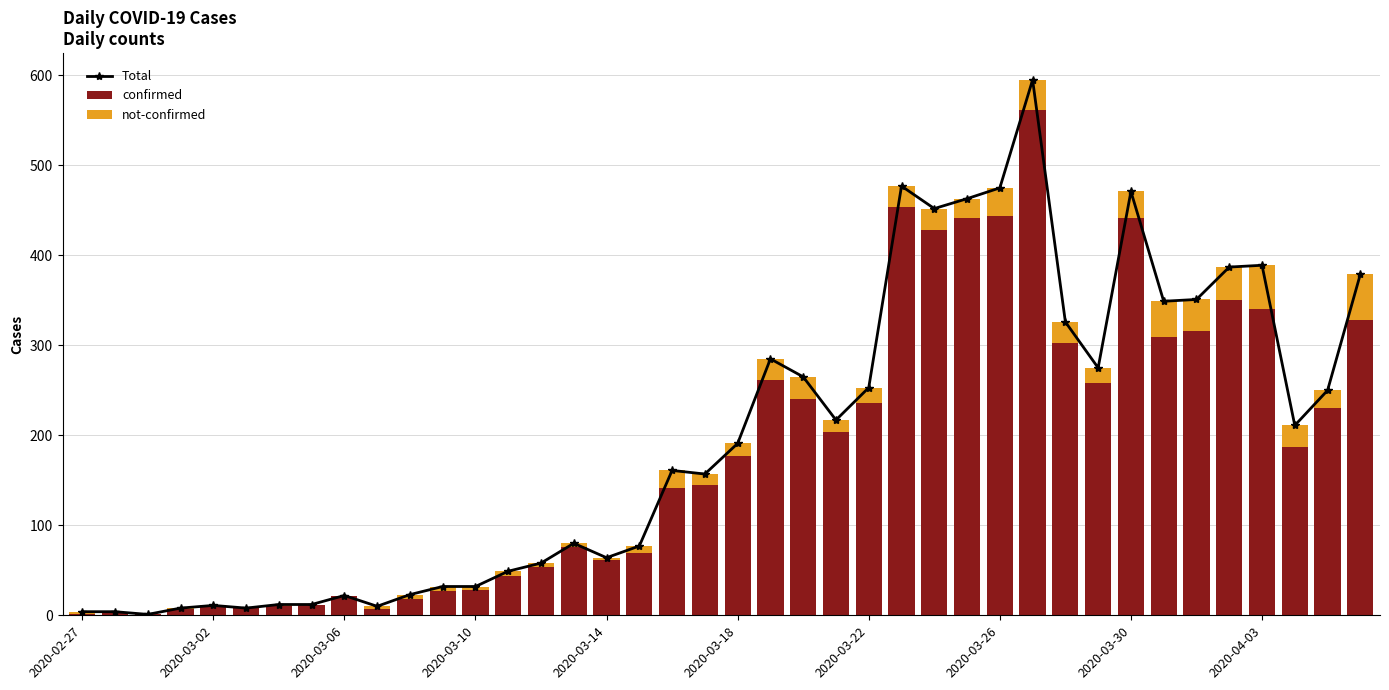

Count the number of data series in this chart.

3